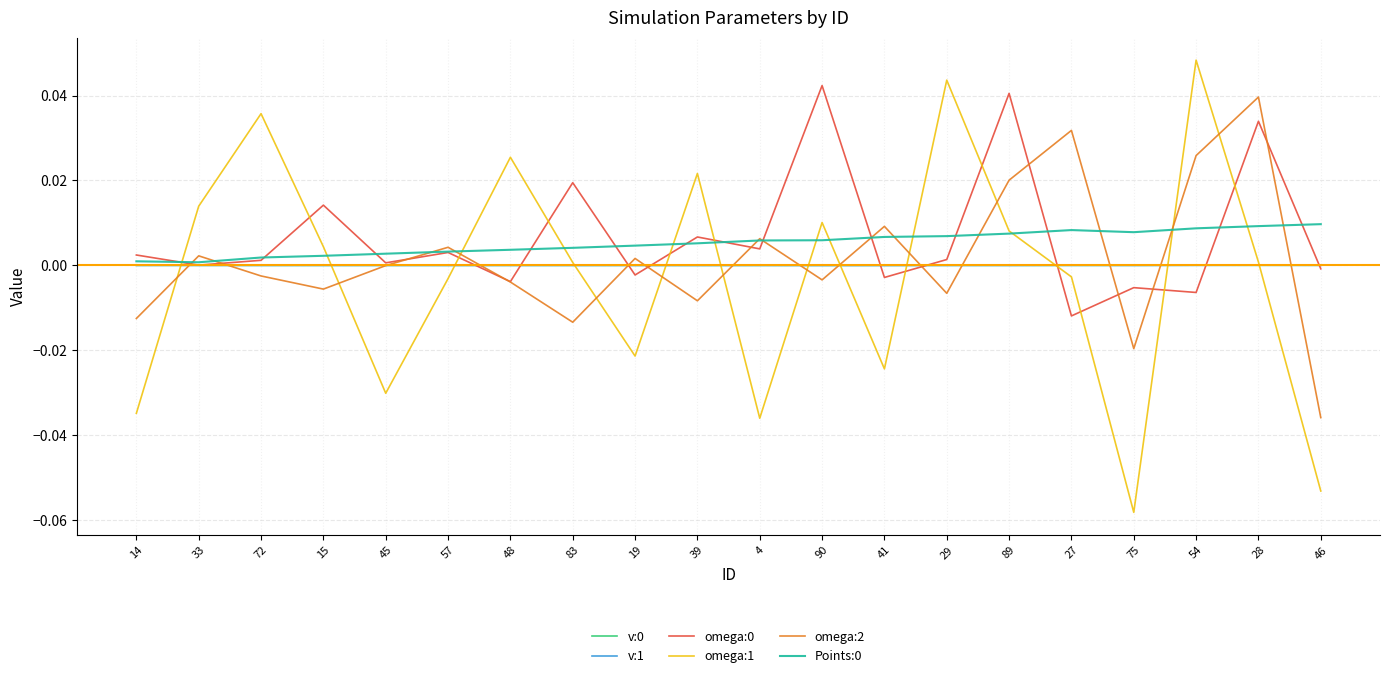

True or false: v:1 has a value of -0.0 at 19.

True